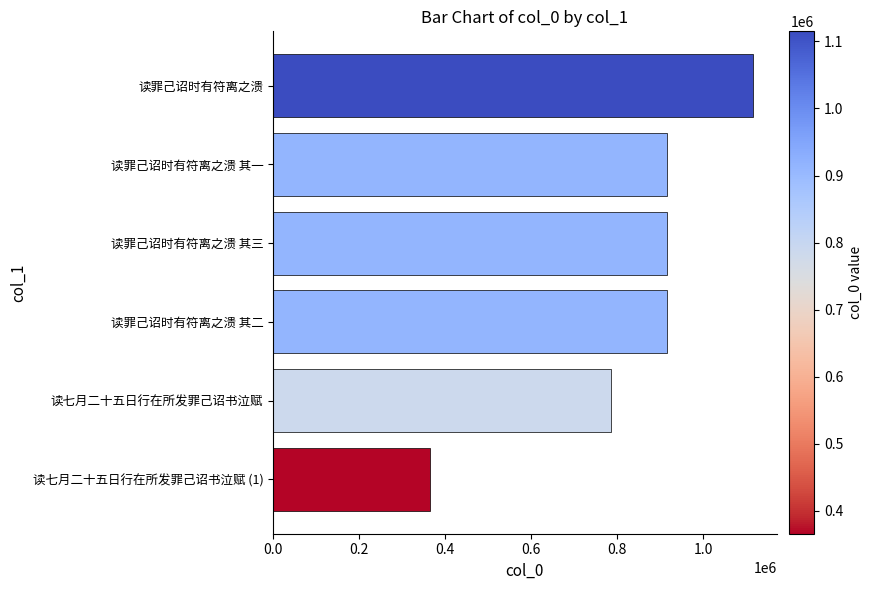

How many bars are there in total?

6